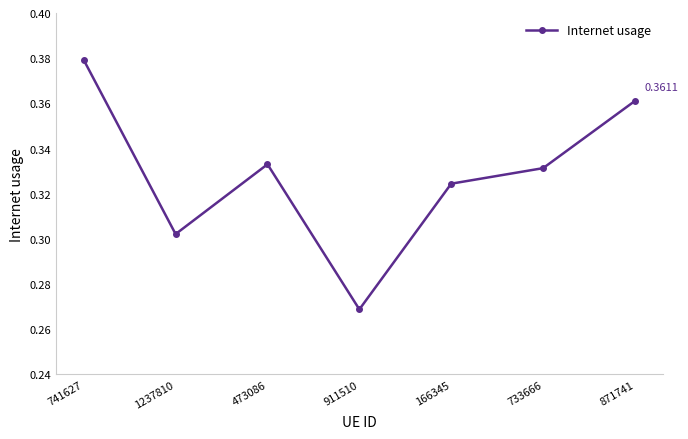

How many data points does each series have?

7